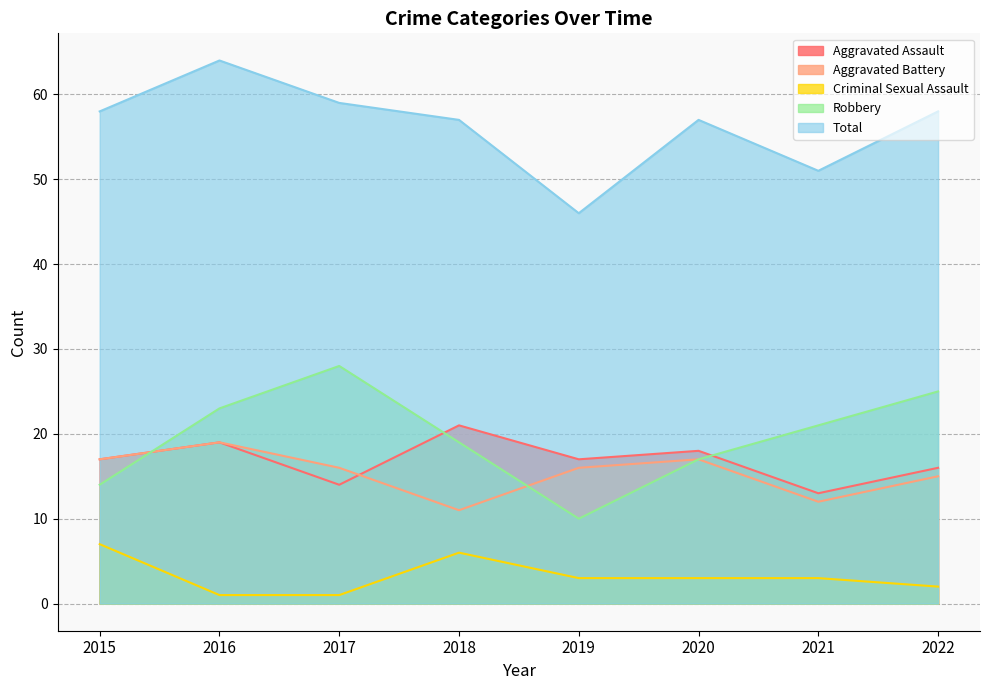

True or false: Aggravated Assault has a value of 17 at 2015.

True